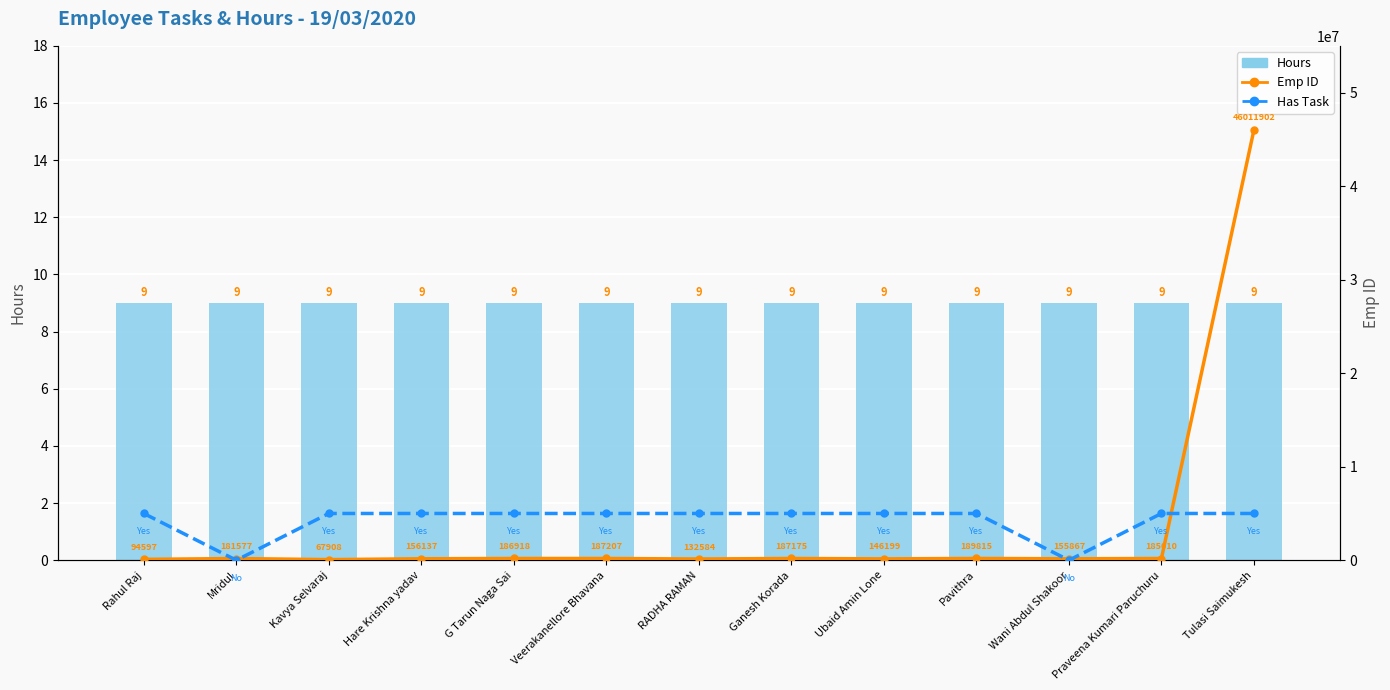

What is the spread (max minus min) of values at Hare Krishna yadav?

4999991